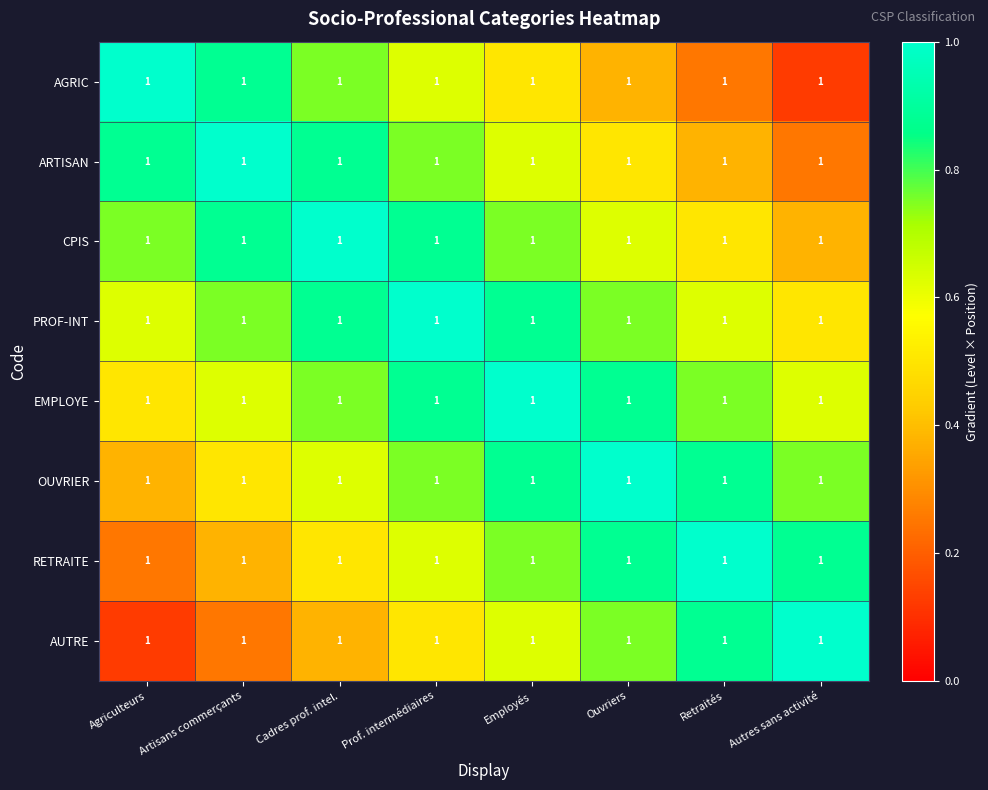

At which category is the sum across all series the highest?

Prof. intermédiaires